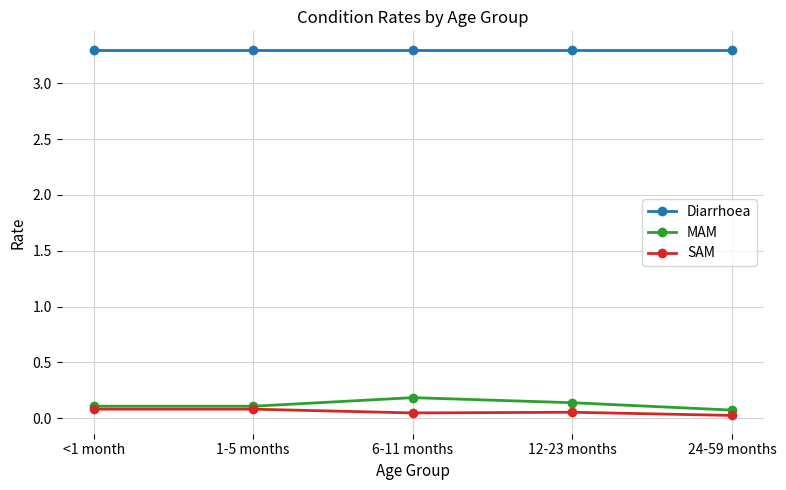

Rank the series at 24-59 months from lowest to highest value.

SAM, MAM, Diarrhoea